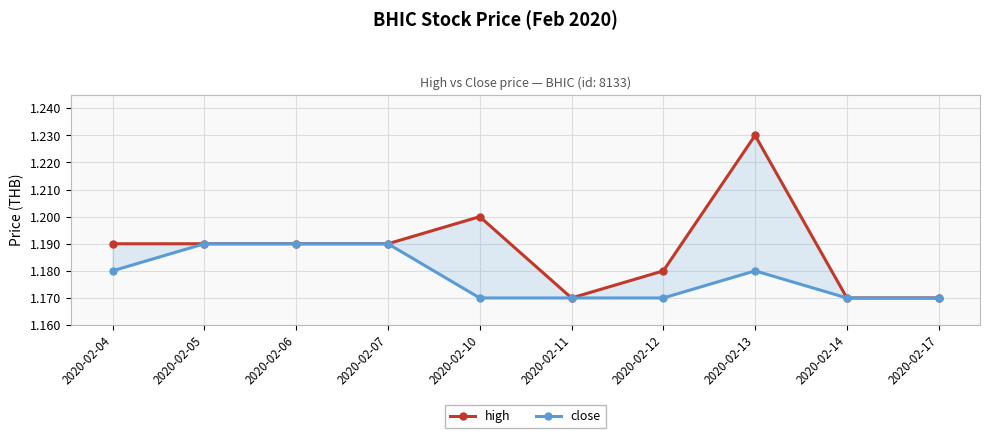

The value of high at 2020-02-13 is 0.8. True or false?

False